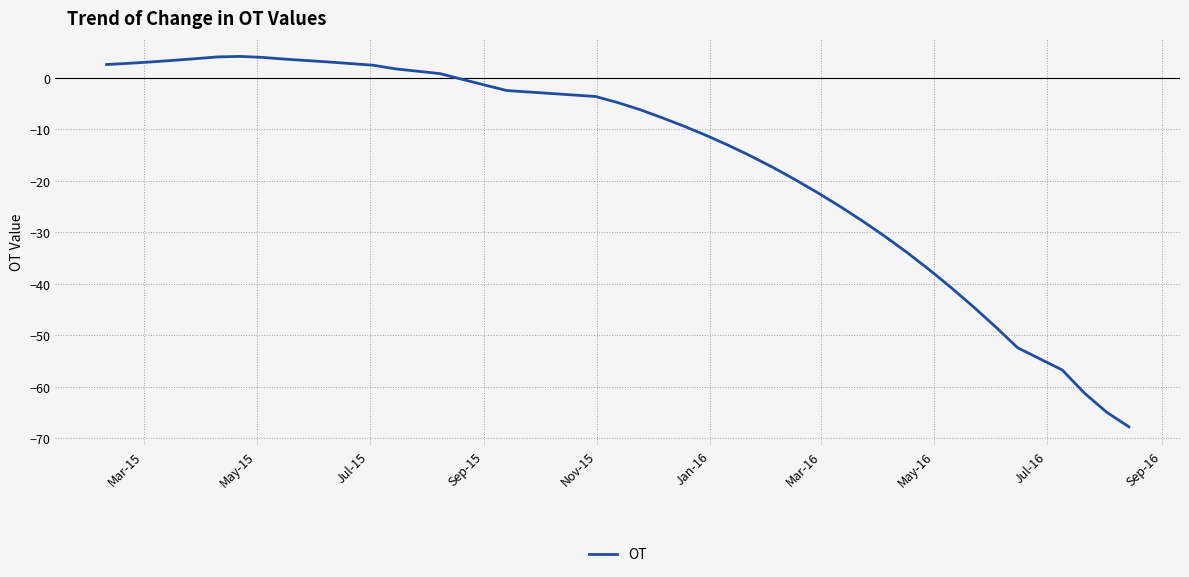

What is the smallest value displayed?

-67.8